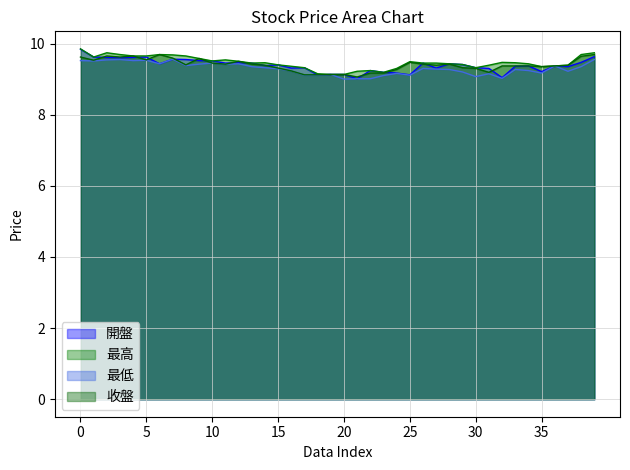

True or false: 收盤 and 最低 intersect in this chart.

False